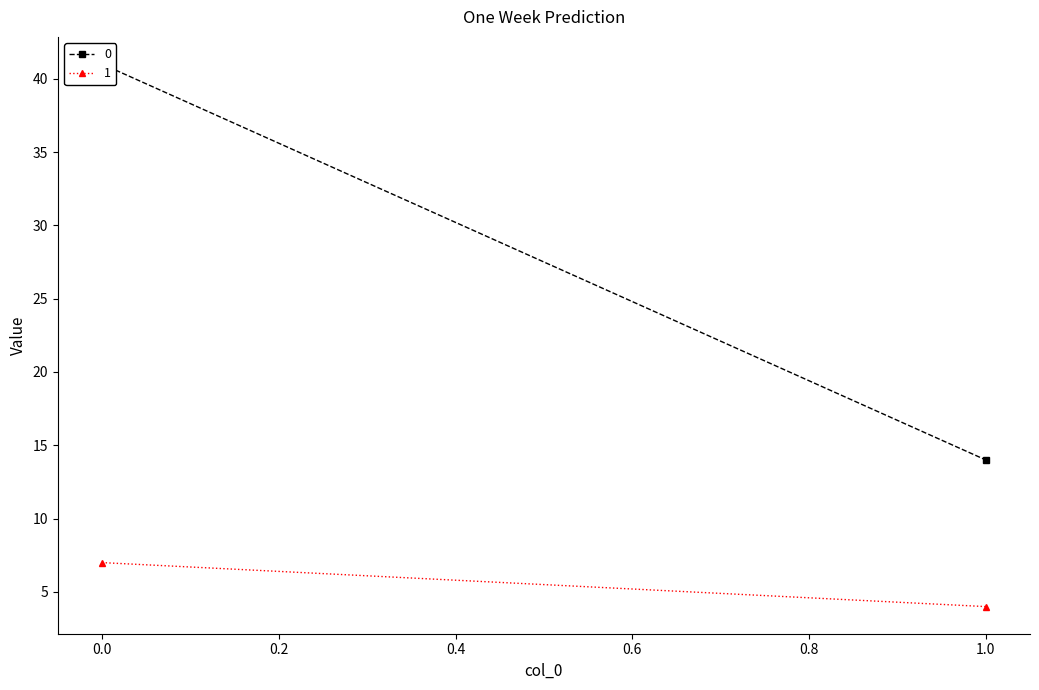

How many data points in 0 are less than 41?

1